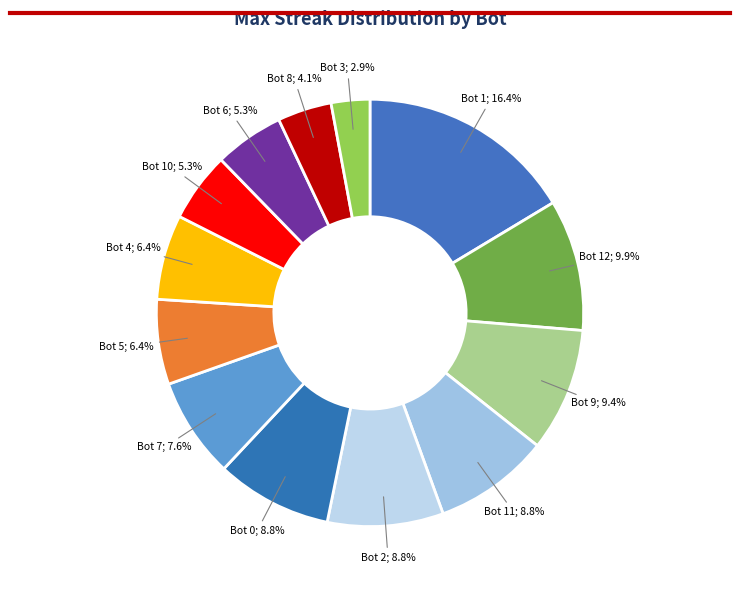

How many segments does this pie chart have?

13